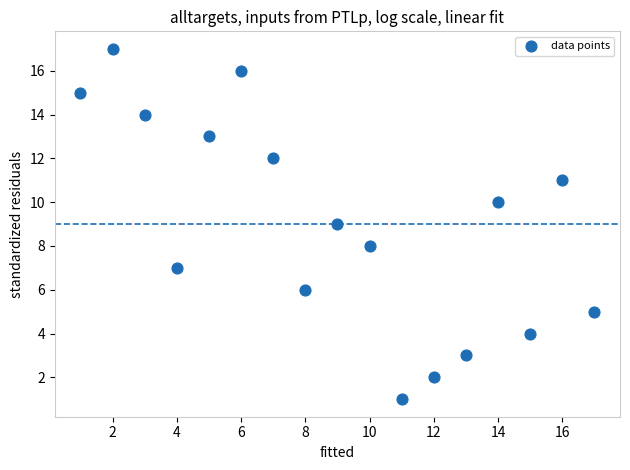

What is the range of Y values (max minus min)?

16